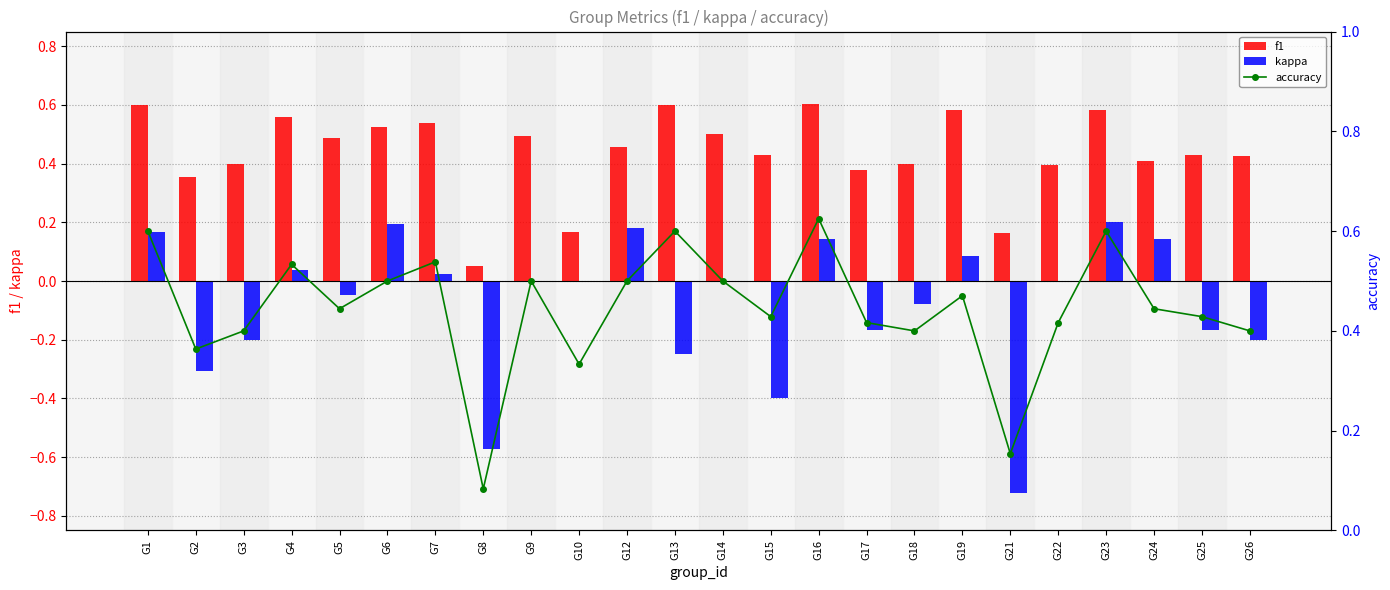

Which series has the widest spread of values?

kappa